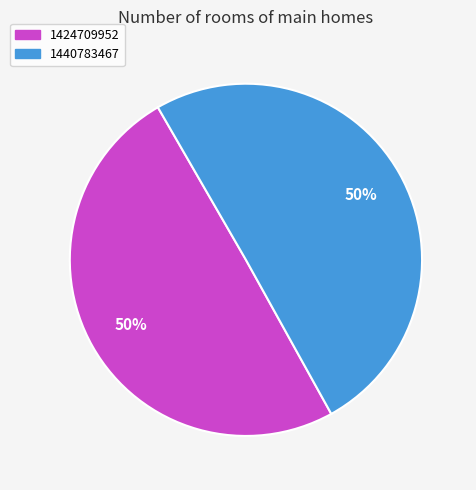

To the nearest percent, what is the average slice percentage?

50%